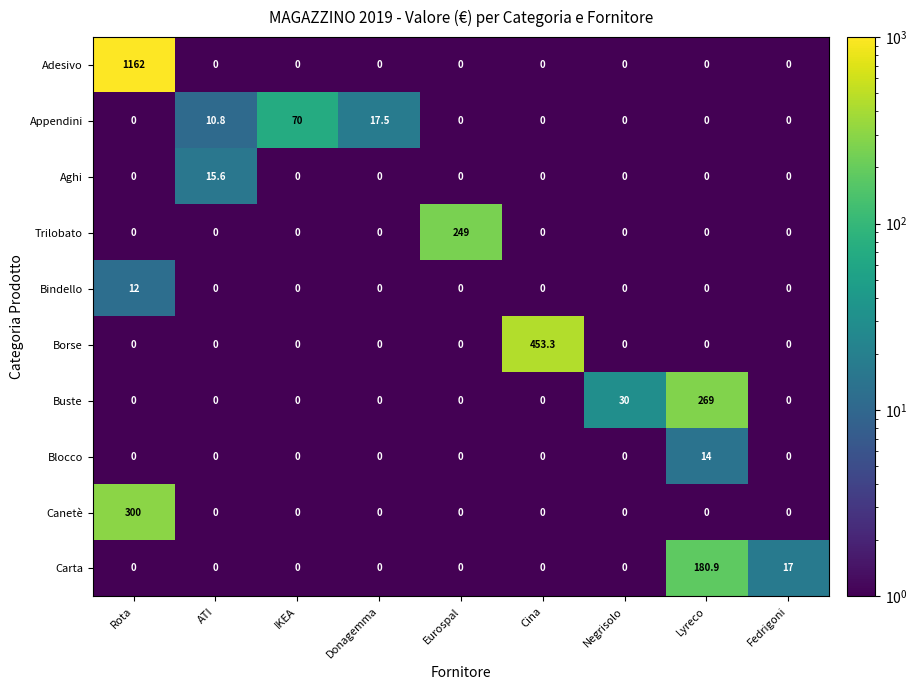

At how many categories does at least one series exceed 982?

1